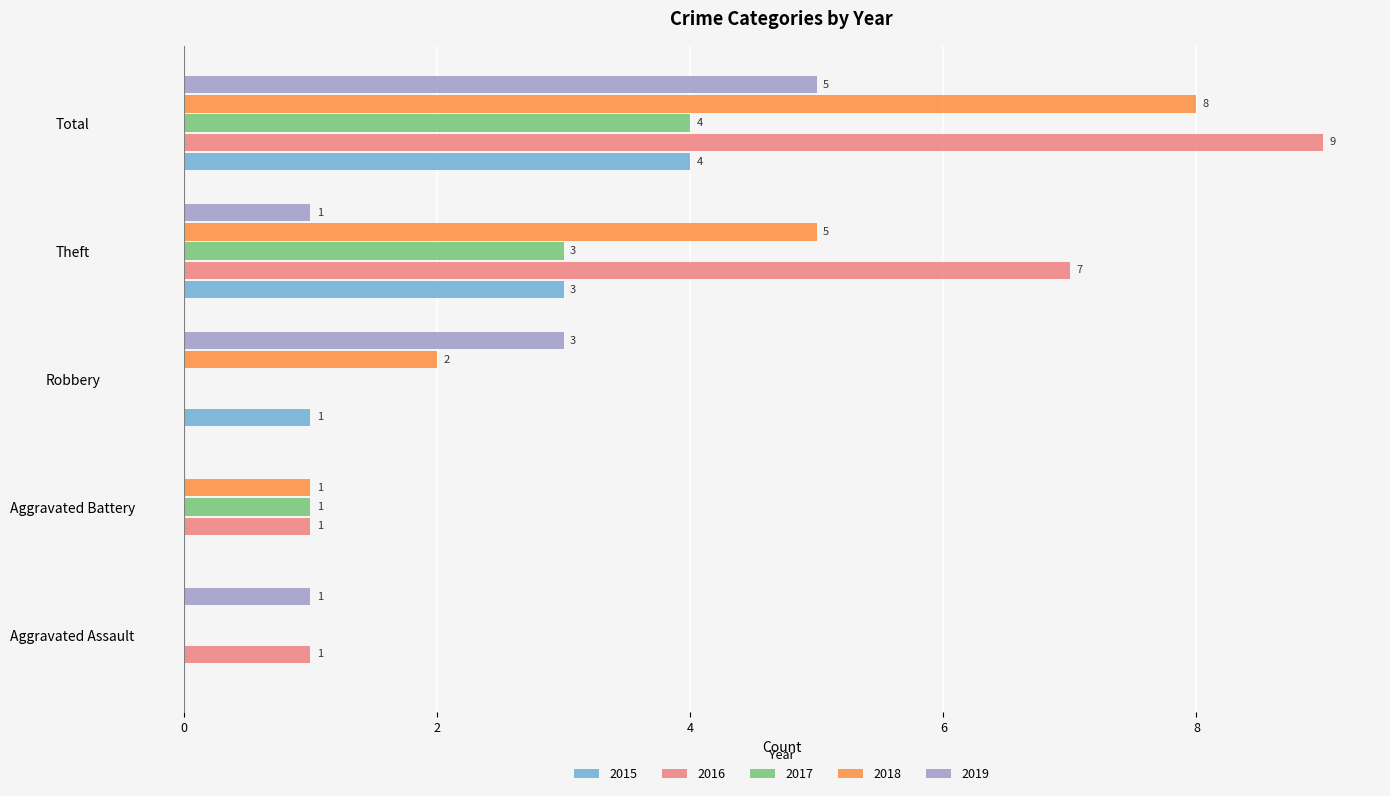

What is the greatest value displayed?

9